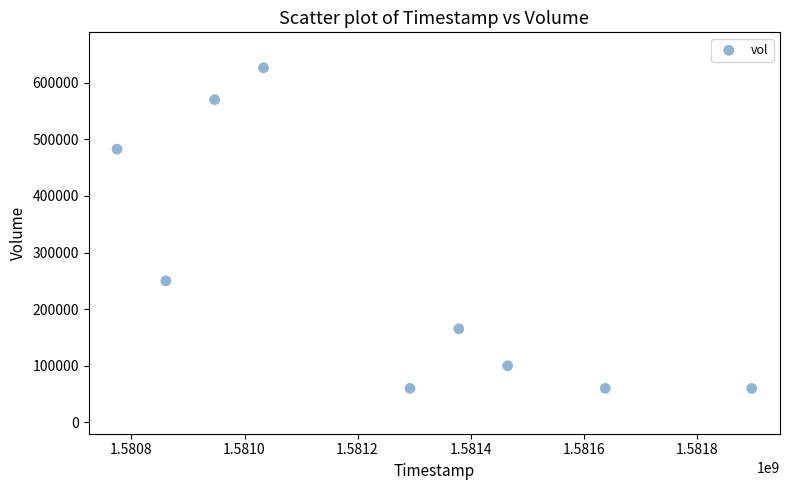

What is the range of X values (max minus min)?

1123200